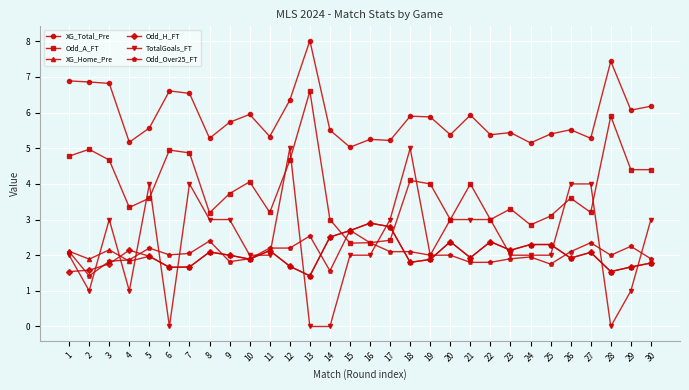

What is the minimum value for Odd_A_FT?

2.3